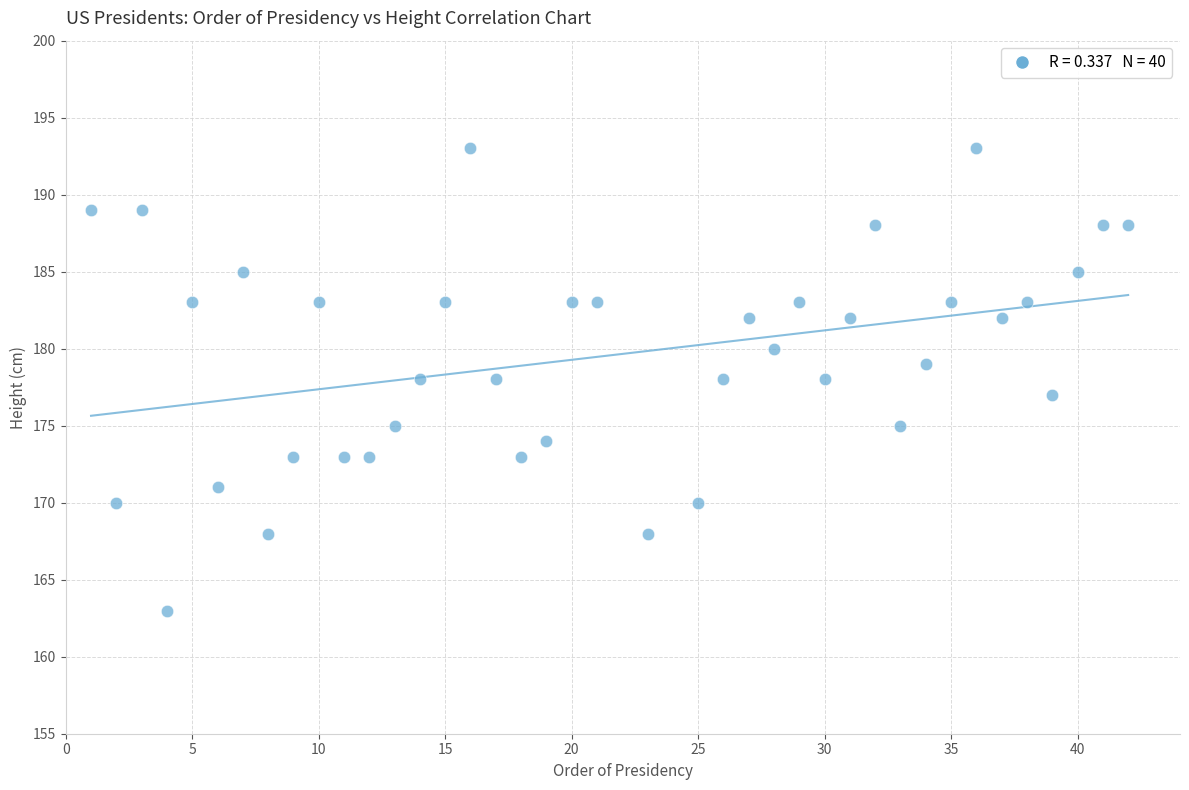

What is the range of Y values (max minus min)?

30